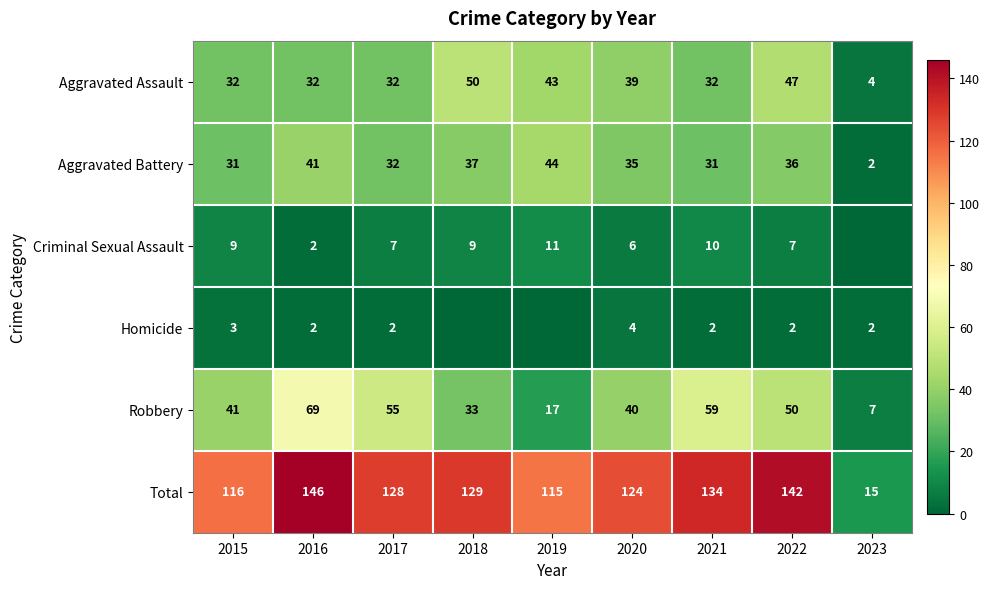

Rank the categories by Robbery value from lowest to highest.

2023, 2019, 2018, 2020, 2015, 2022, 2017, 2021, 2016